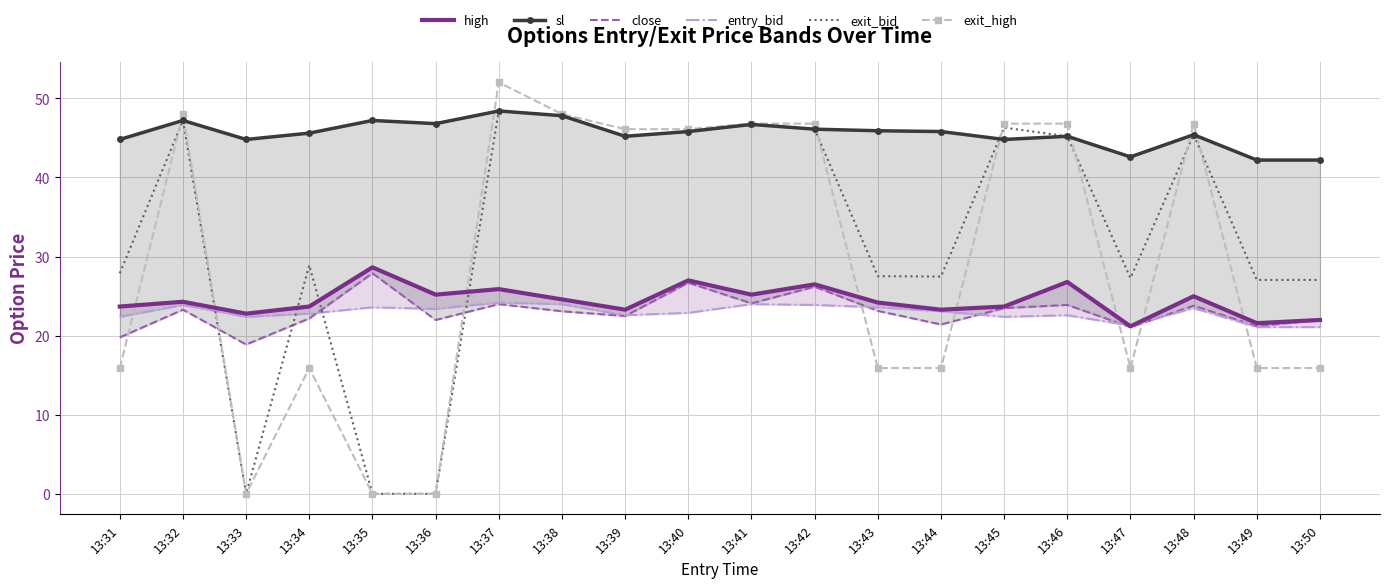

What is the sum of all high values?

488.6